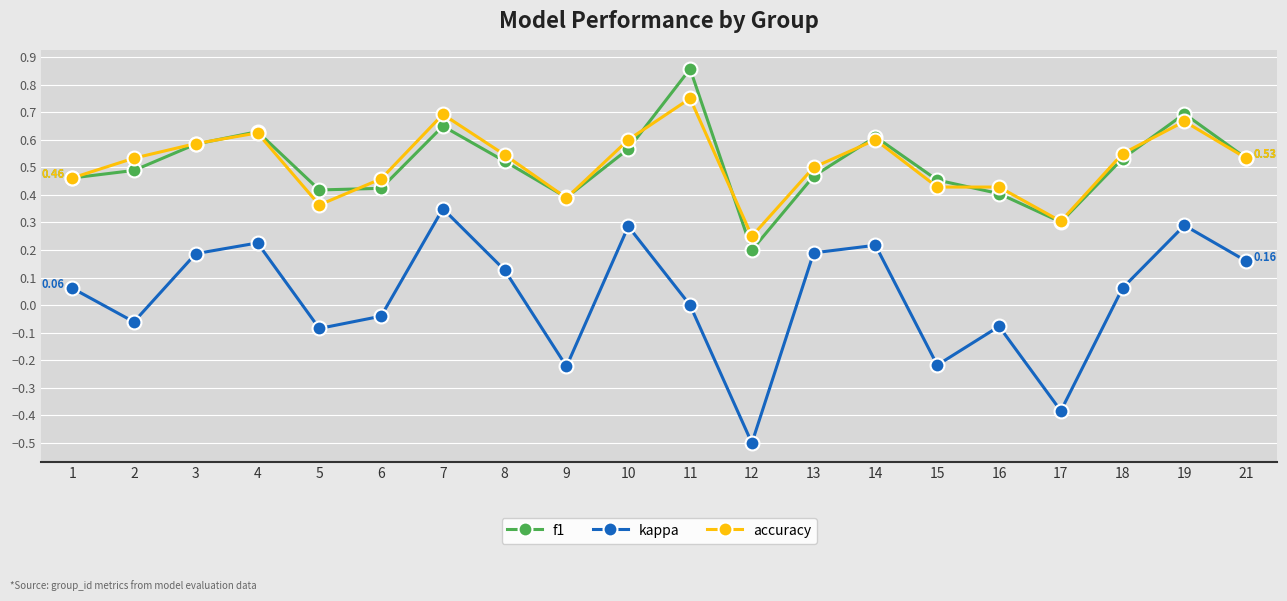

True or false: f1 has more than 0 points higher than both neighbors.

True